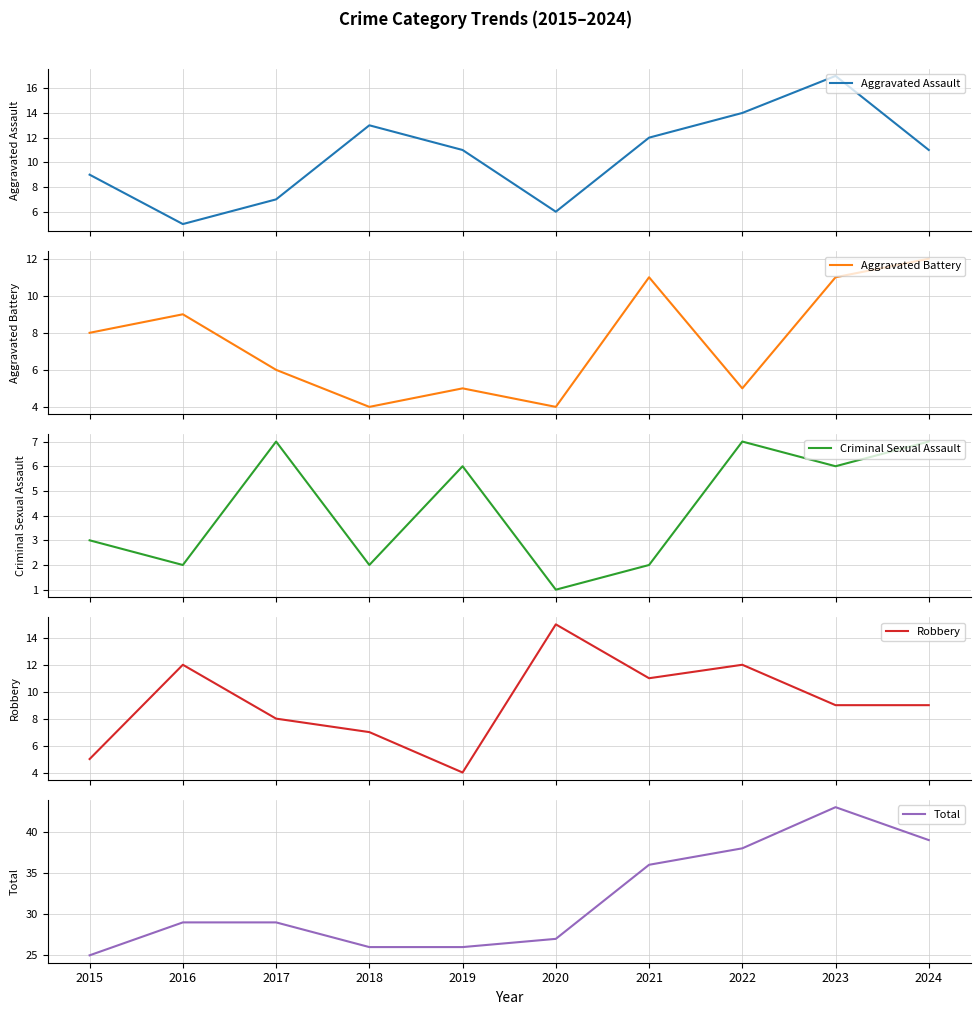

At which category does the chart reach its minimum across all series?

2020